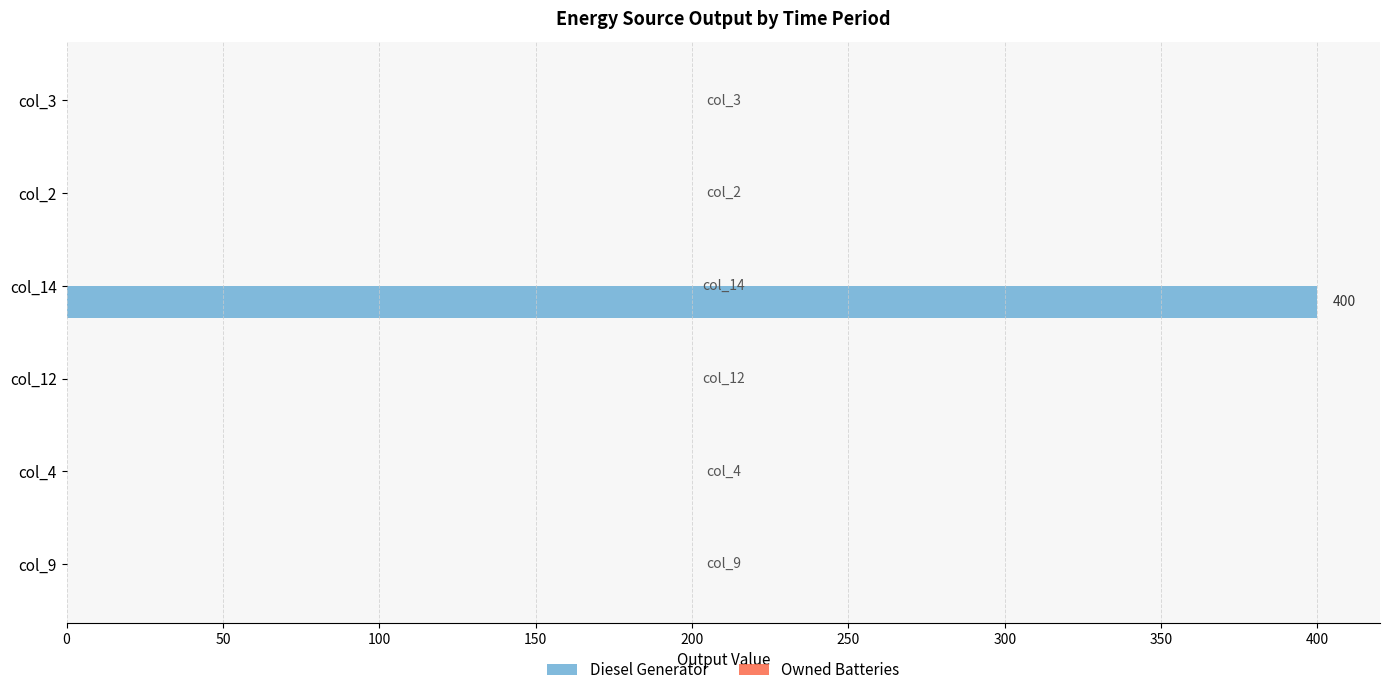

Which label corresponds to the largest value in the chart?

col_14